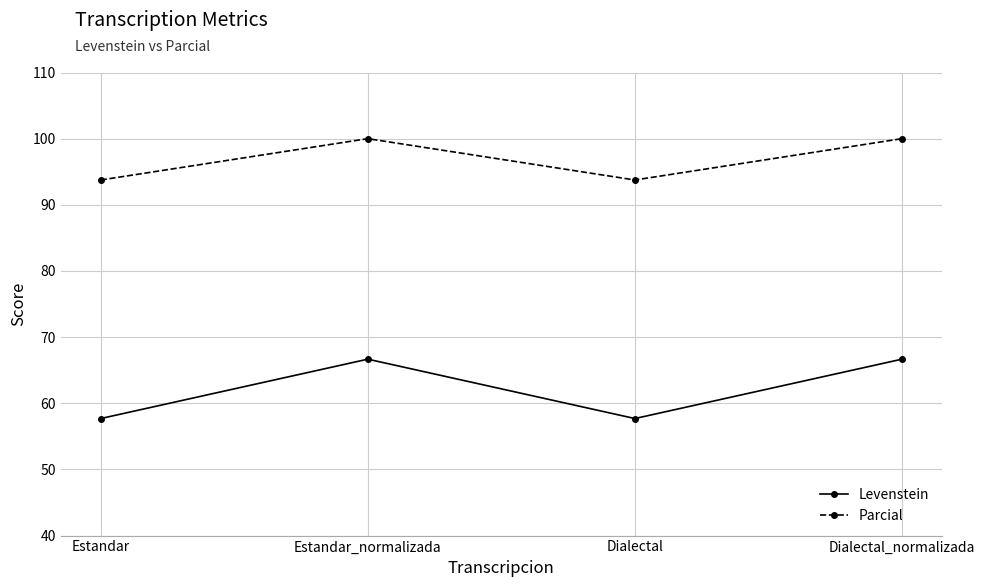

What is the label of the 2nd point from the left?

Estandar_normalizada